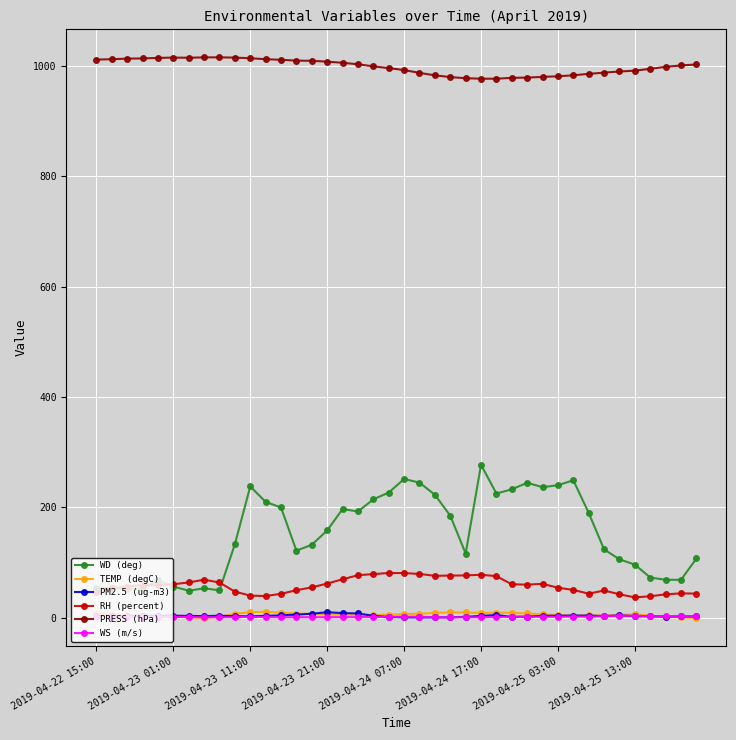

At how many categories does at least one series exceed 69?

40